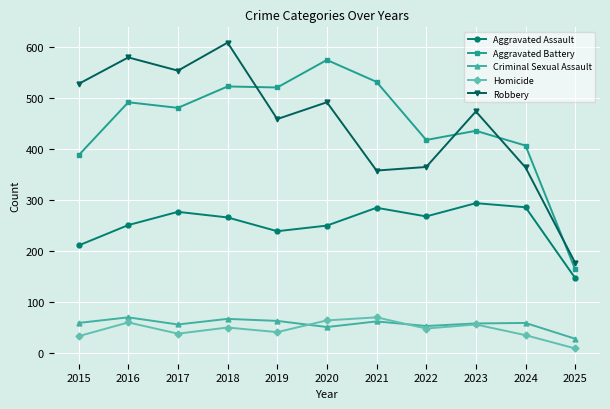

What is the difference between the second highest and minimum values in the Robbery series?

403